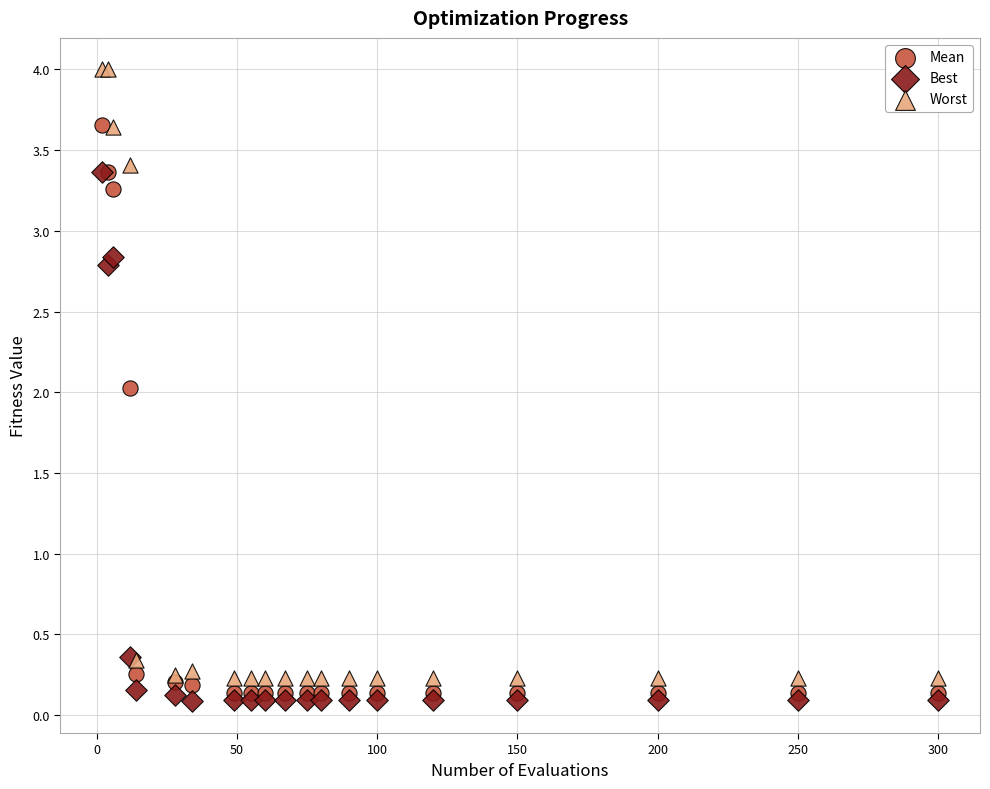

What are all the series names shown in the legend?

Mean, Best, Worst